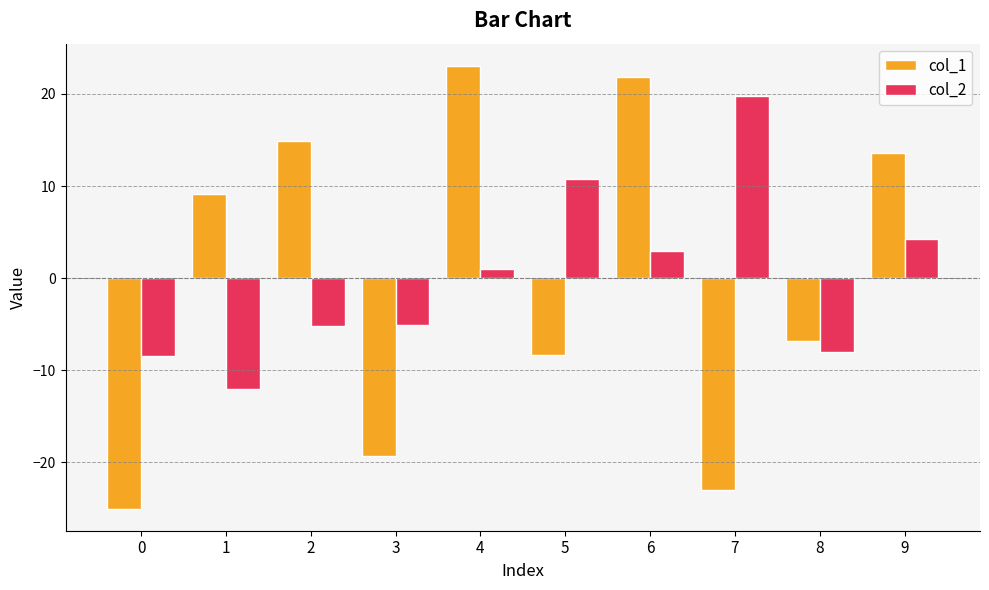

Rank the categories by col_1 value from lowest to highest.

0, 7, 3, 5, 8, 1, 9, 2, 6, 4